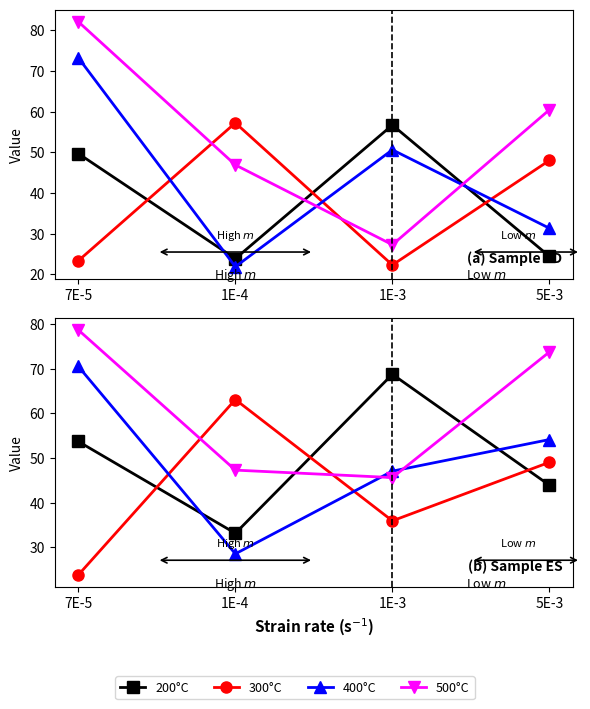

What are all the series names shown in the legend?

200°C, 300°C, 400°C, 500°C